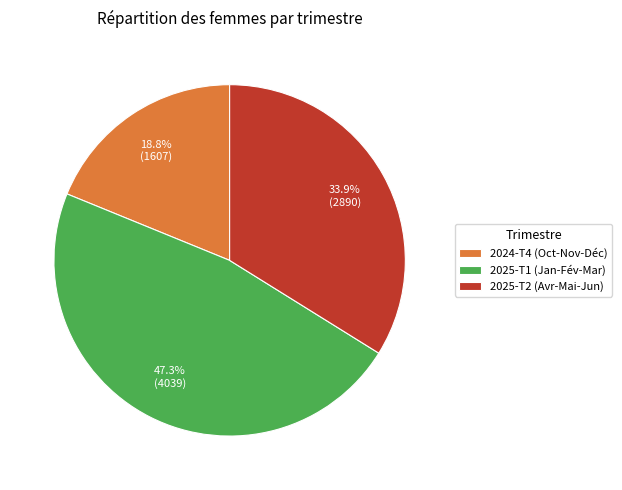

Combined, do 2024-T4 (Oct-Nov-Déc) and 2025-T1 (Jan-Fév-Mar) account for over 50%?

Yes